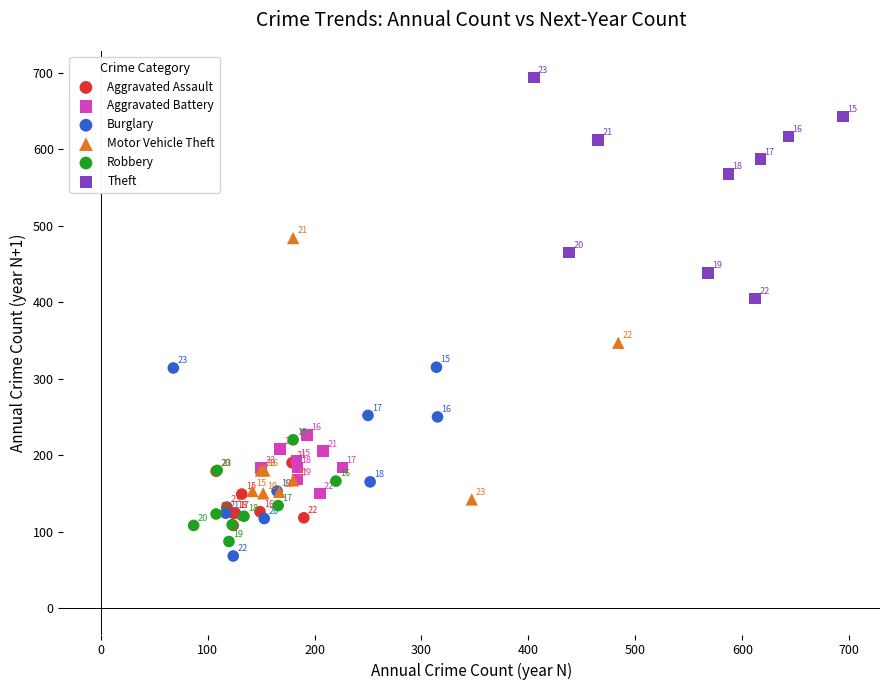

Which series contains the highest Y value?

Theft